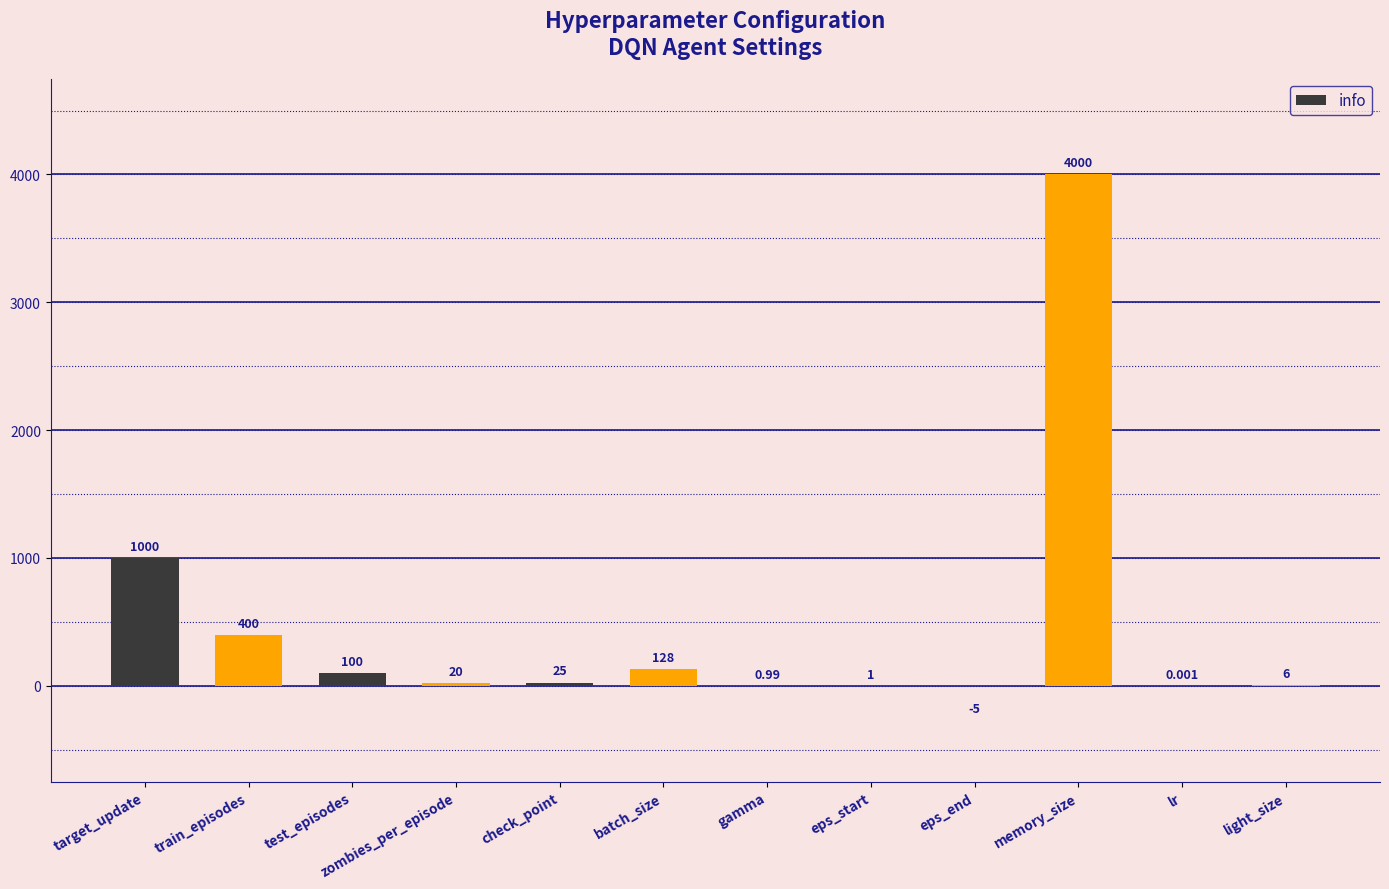

Does the chart contain stacked bars?

No